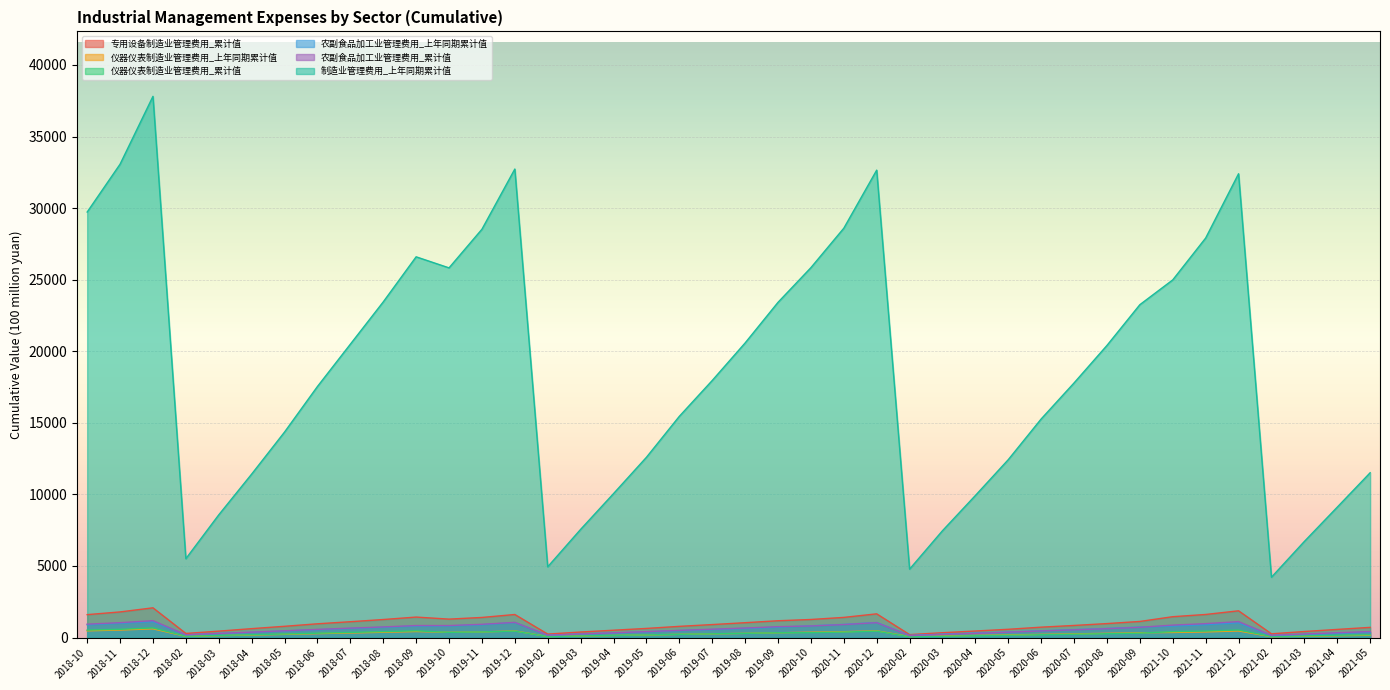

How many intersections are there between 农副食品加工业管理费用_上年同期累计值 and 农副食品加工业管理费用_累计值?

2